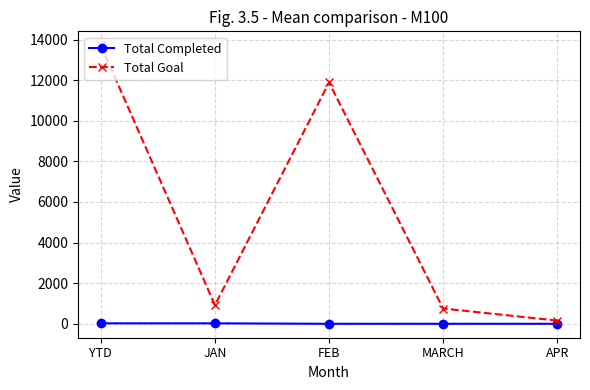

What is the greatest value displayed?

13721